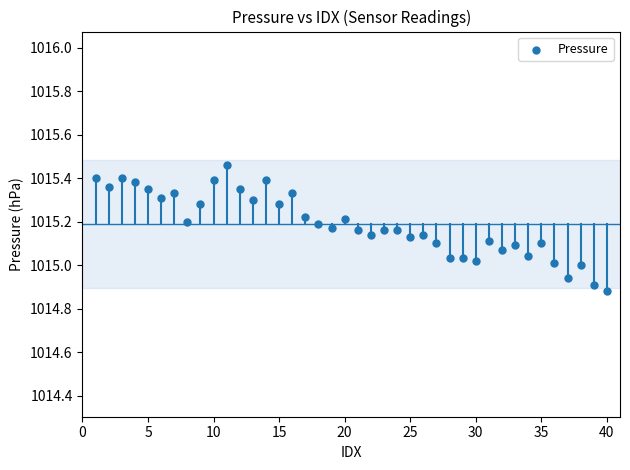

What is the range of Y values (max minus min)?

0.6